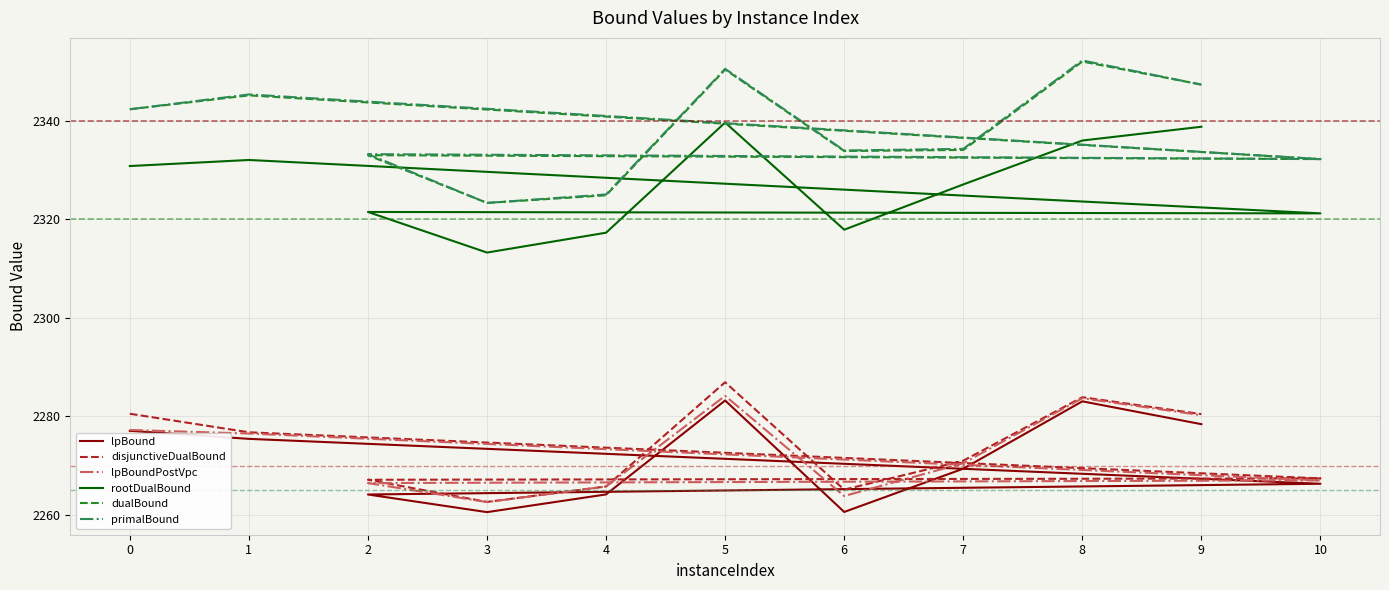

Which label corresponds to the smallest value in the chart?

3